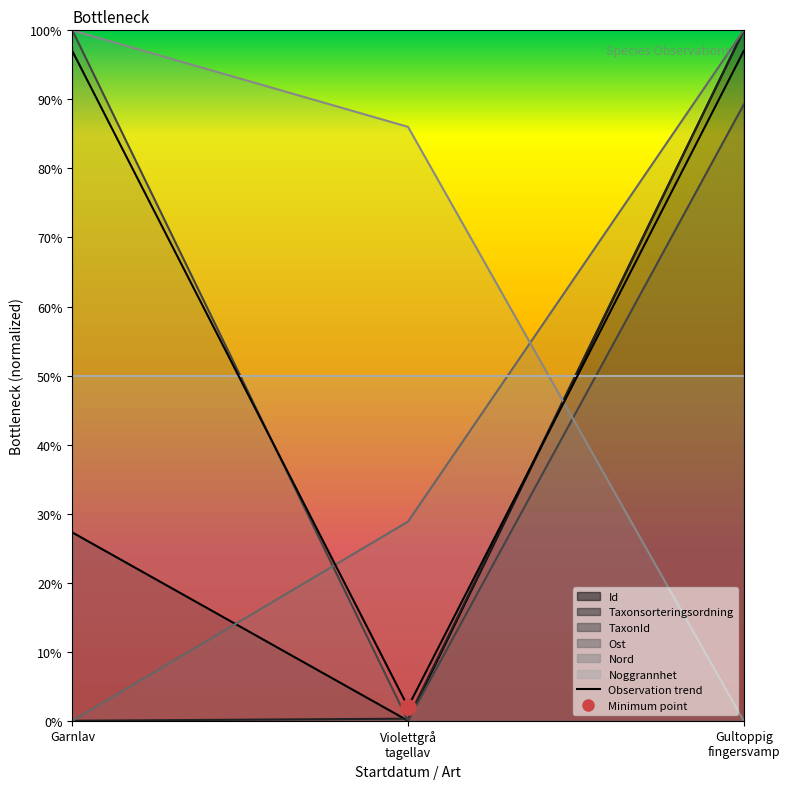

Which series has the largest total across all categories?

TaxonId